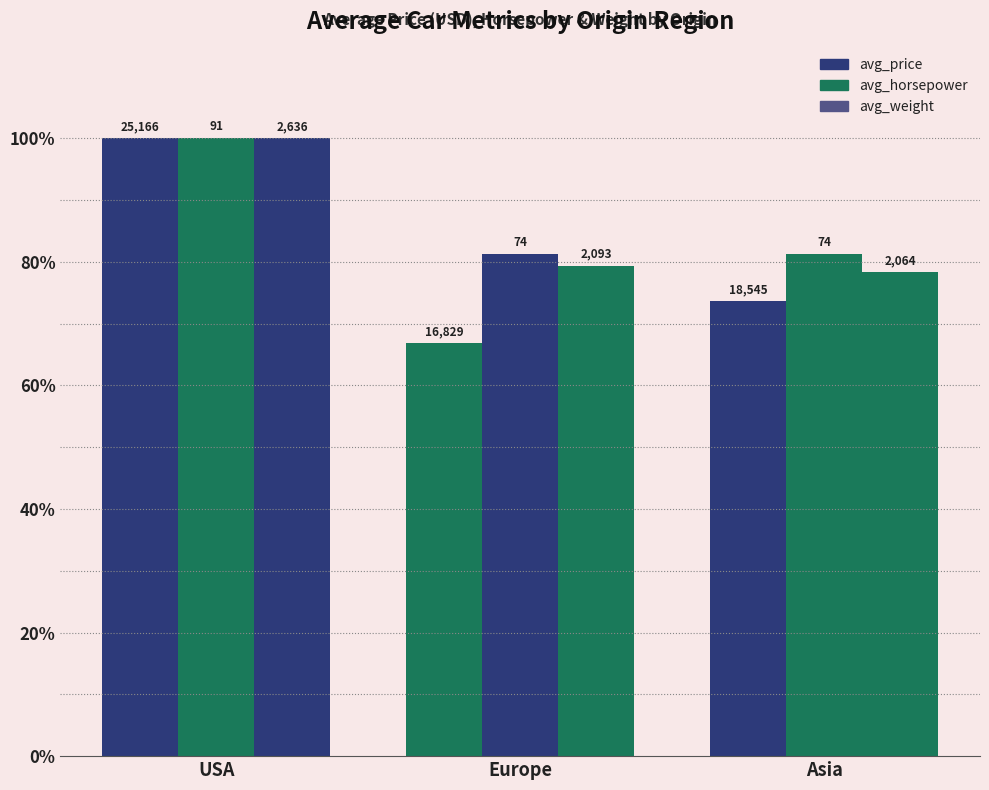

At how many categories does at least one series exceed 98?

1